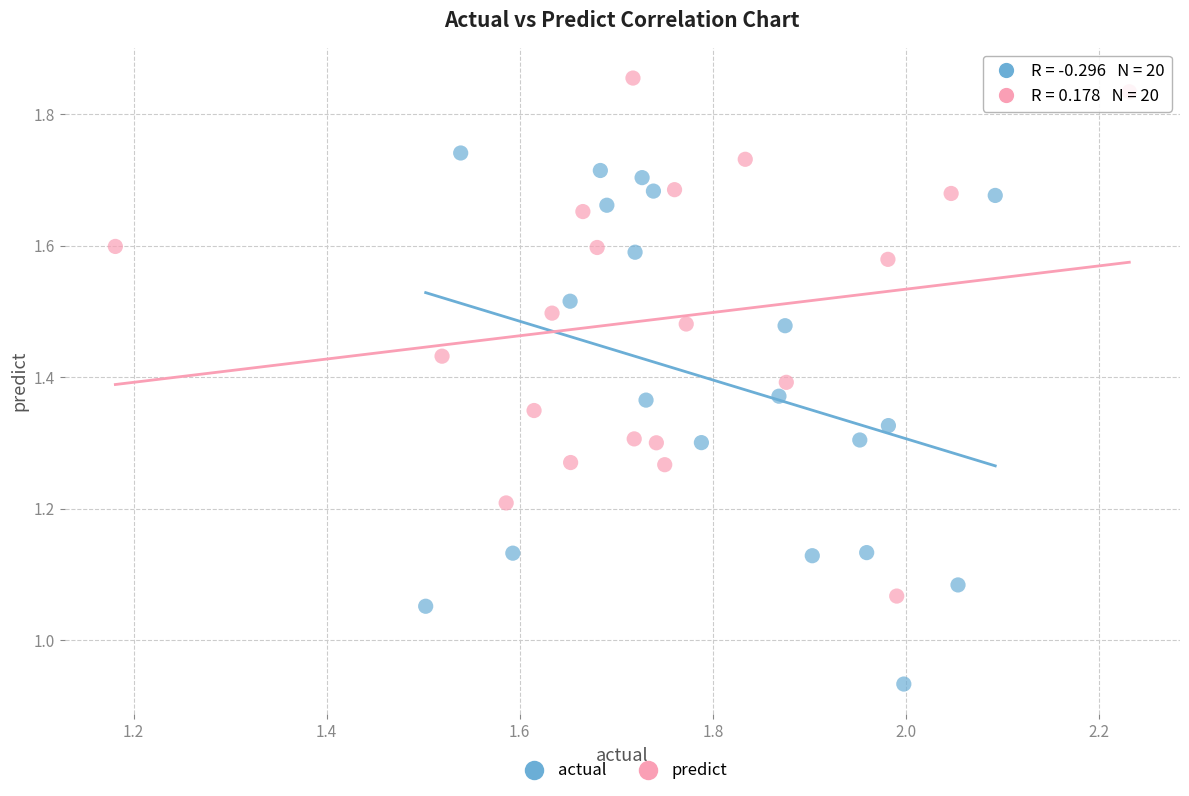

Which series contains the highest Y value?

predict